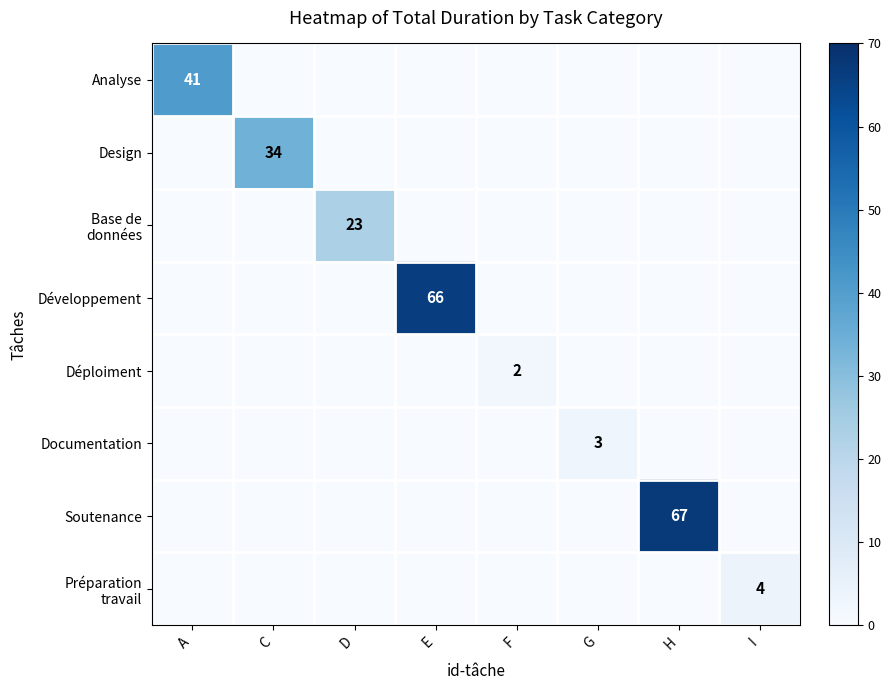

True or false: Déploiment has a value of 2 at F.

True